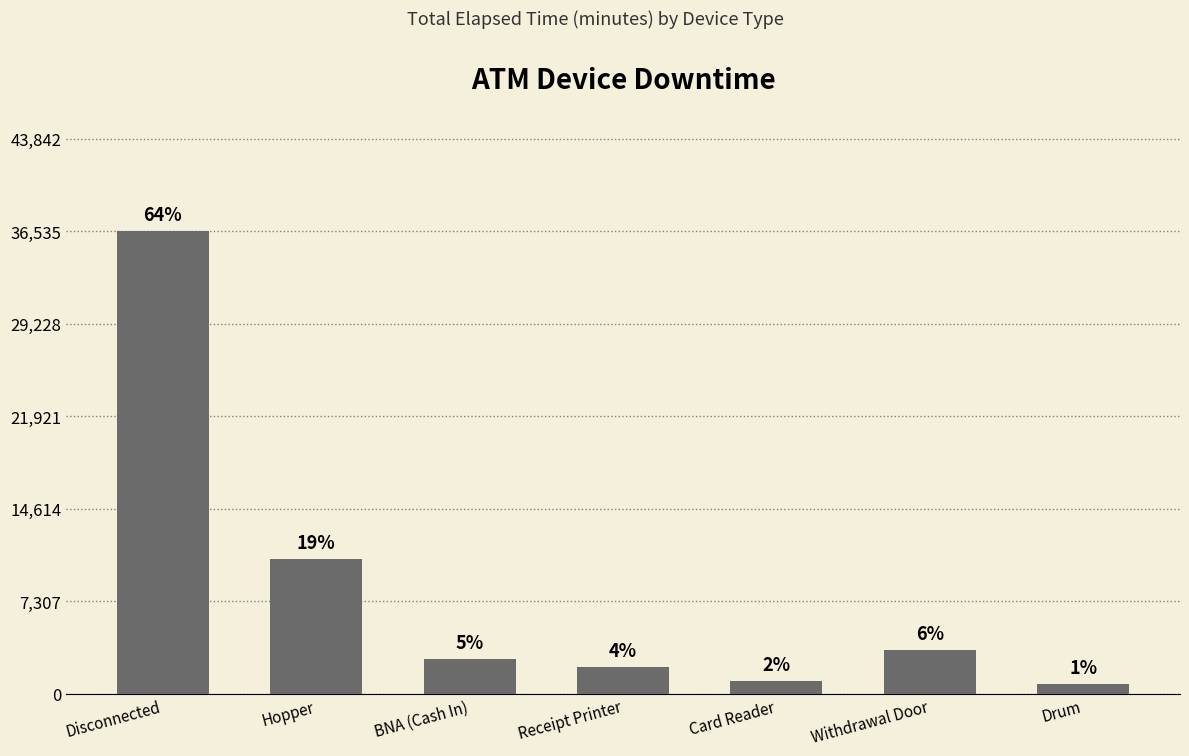

Are the bars horizontal?

No